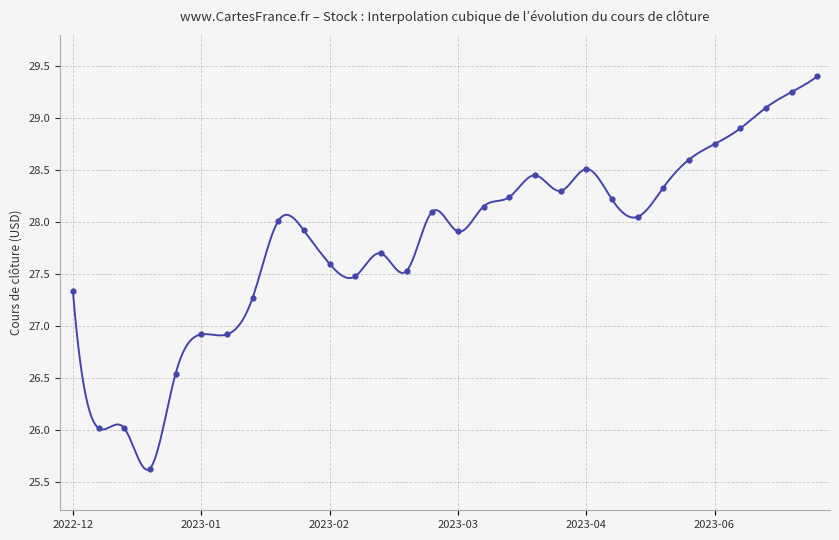

Between 2023-03-03 and 2023-01-20, which is larger?

2023-03-03